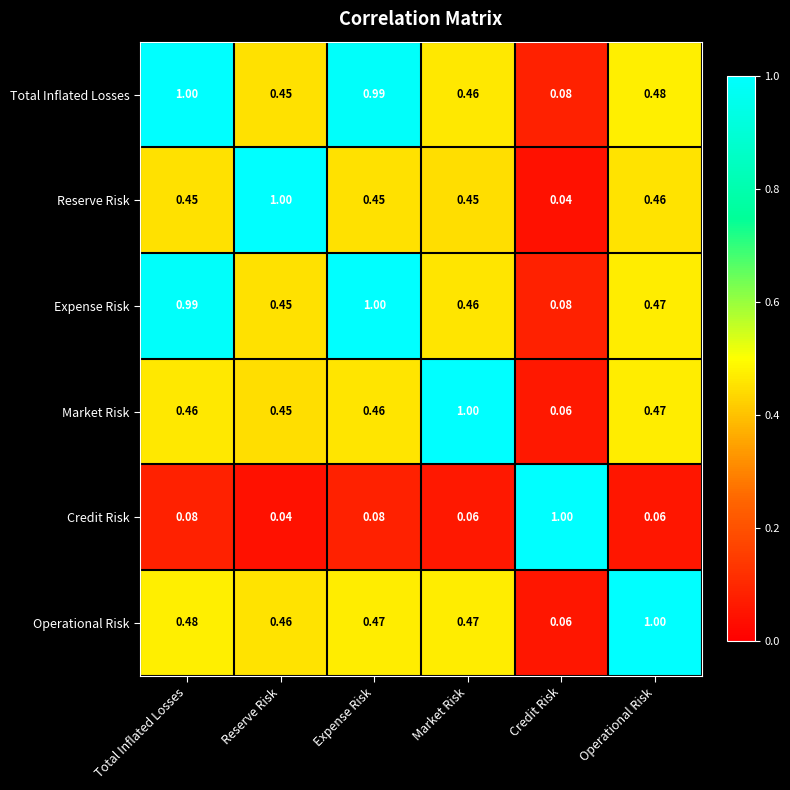

Count the number of data series in this chart.

6